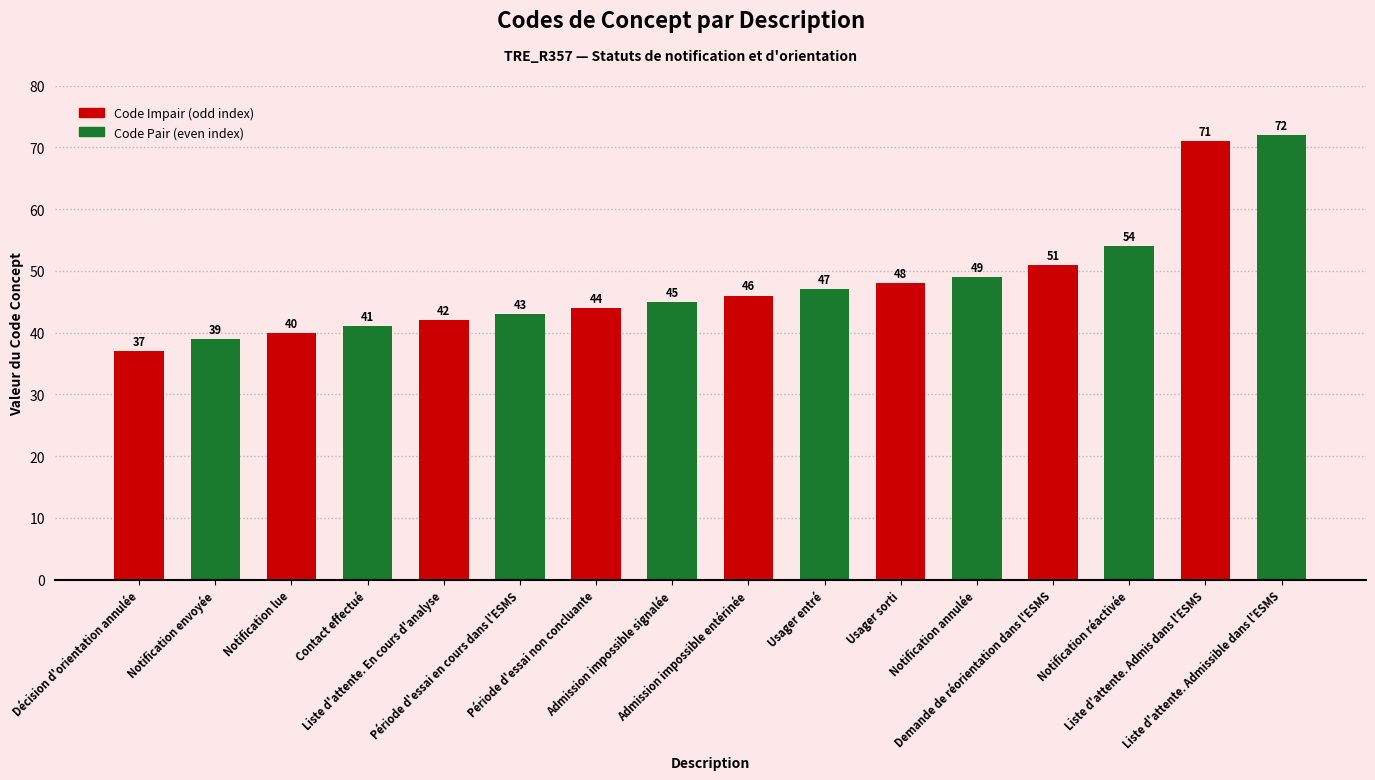

What is the label of the 2nd bar from the right?

Liste d'attente. Admis dans l'ESMS